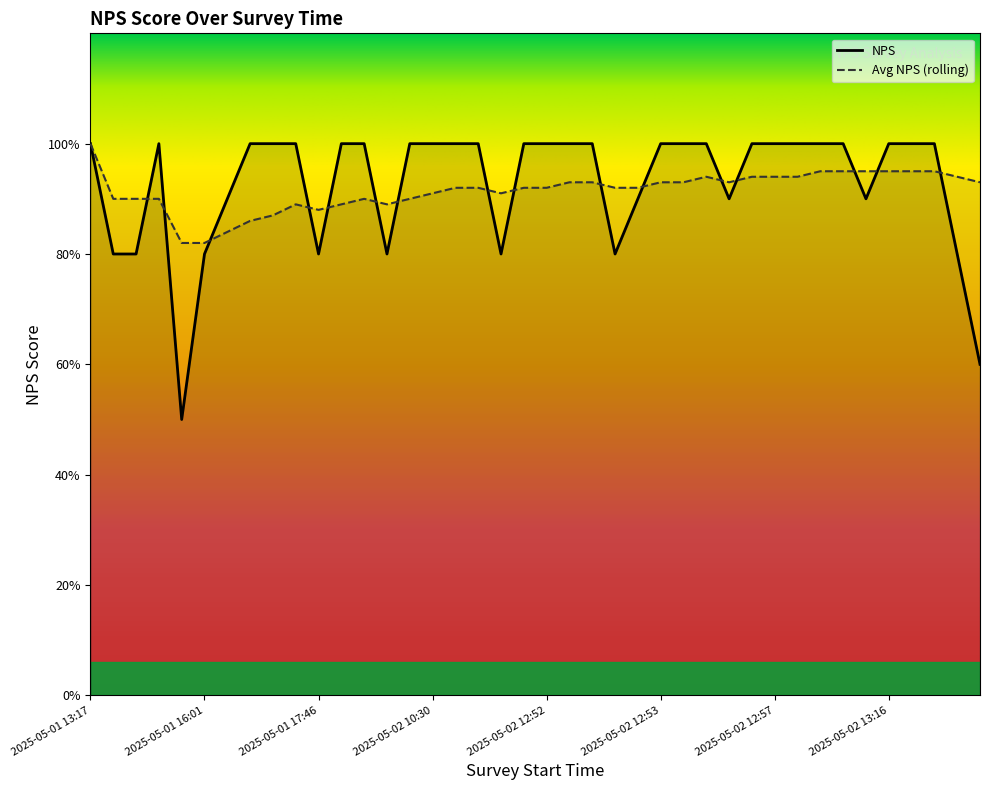

At which label is Avg NPS (rolling) closest to 9?

2025-05-01 13:25